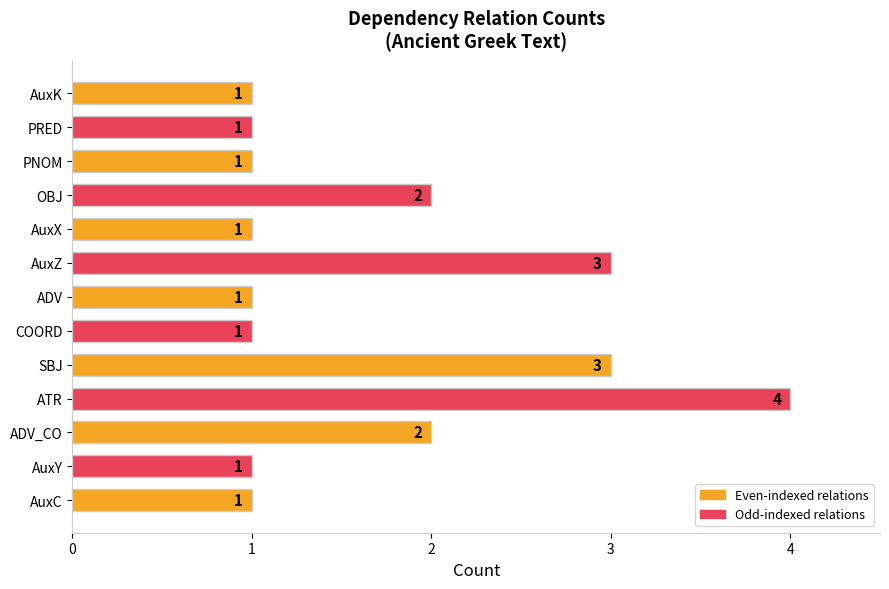

Reading bottom to top, extract all data points from this chart.

AuxC=1	AuxY=1	ADV_CO=2	ATR=4	SBJ=3	COORD=1	ADV=1	AuxZ=3	AuxX=1	OBJ=2	PNOM=1	PRED=1	AuxK=1